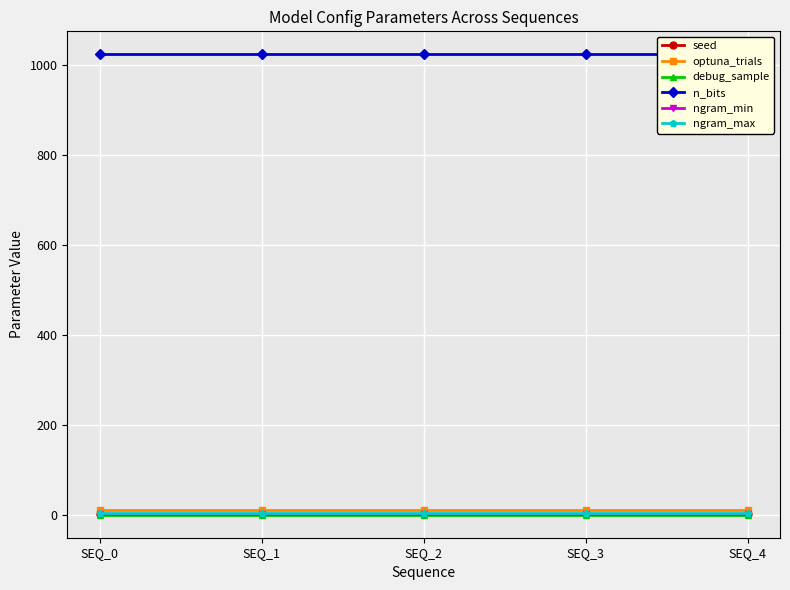

Is the value of optuna_trials at SEQ_0 greater than the value of seed at SEQ_1?

Yes